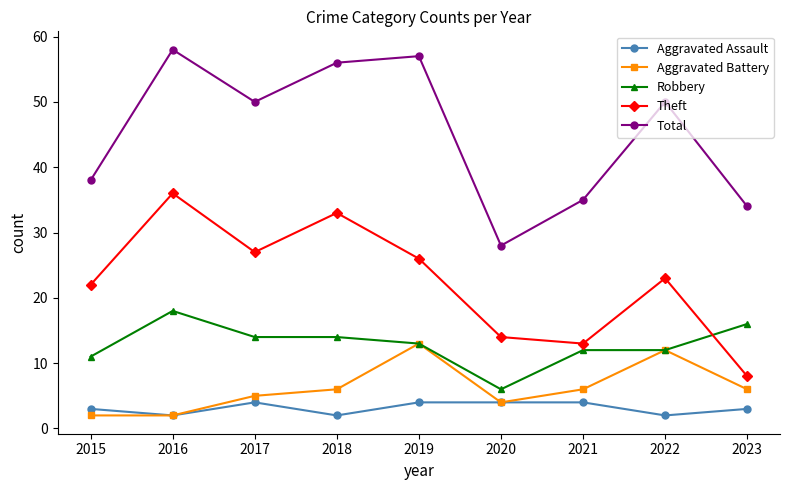

Does the chart have visible grid lines?

No